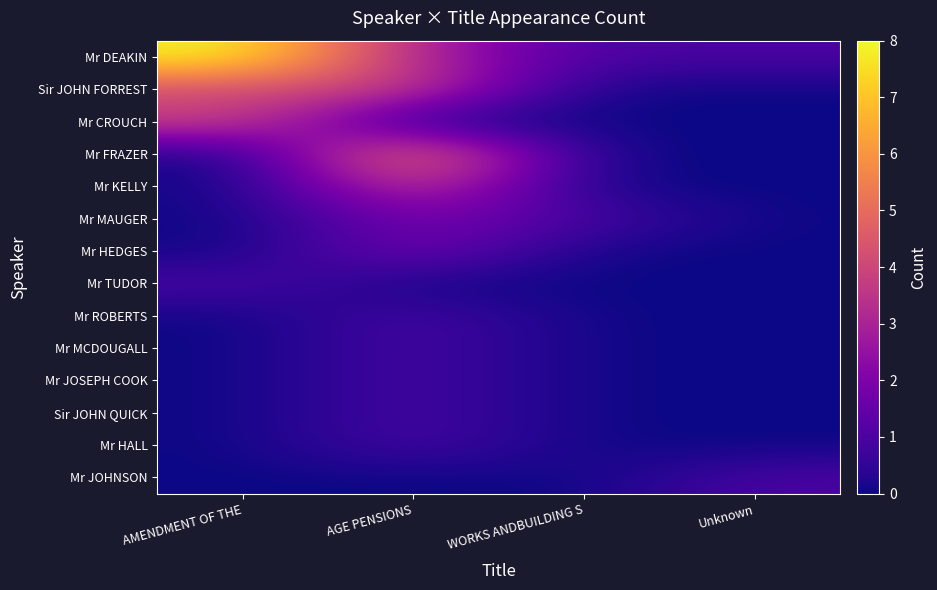

At how many categories does at least one series exceed 4?

2